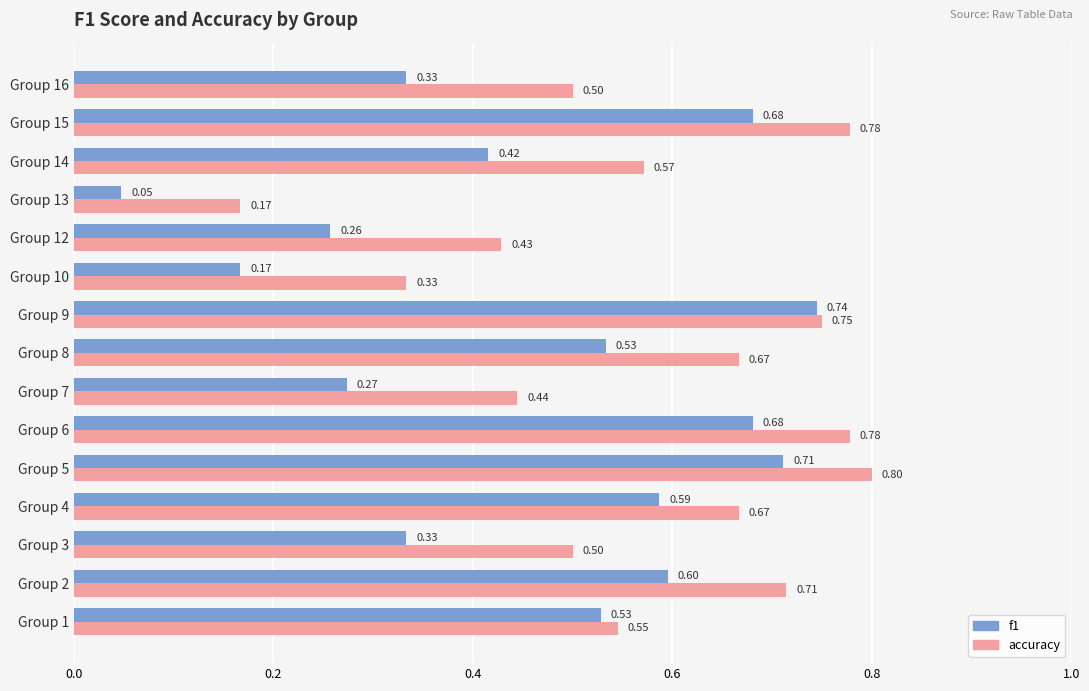

What is the difference between the accuracy values at Group 13 and Group 5?

0.6